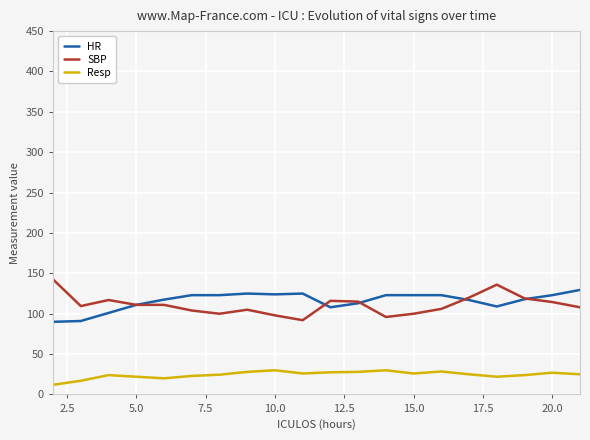

What is the smallest value displayed?

12.0